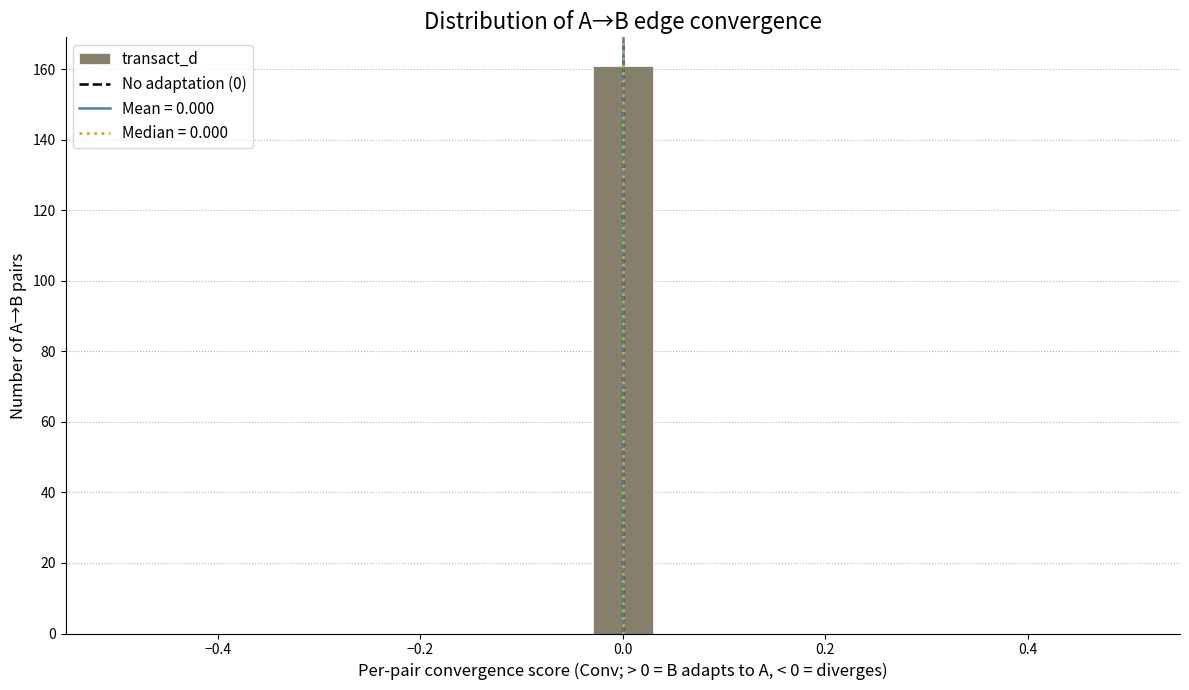

Read against the x-axis, roughly where is the centre of the tallest bar?

0.00